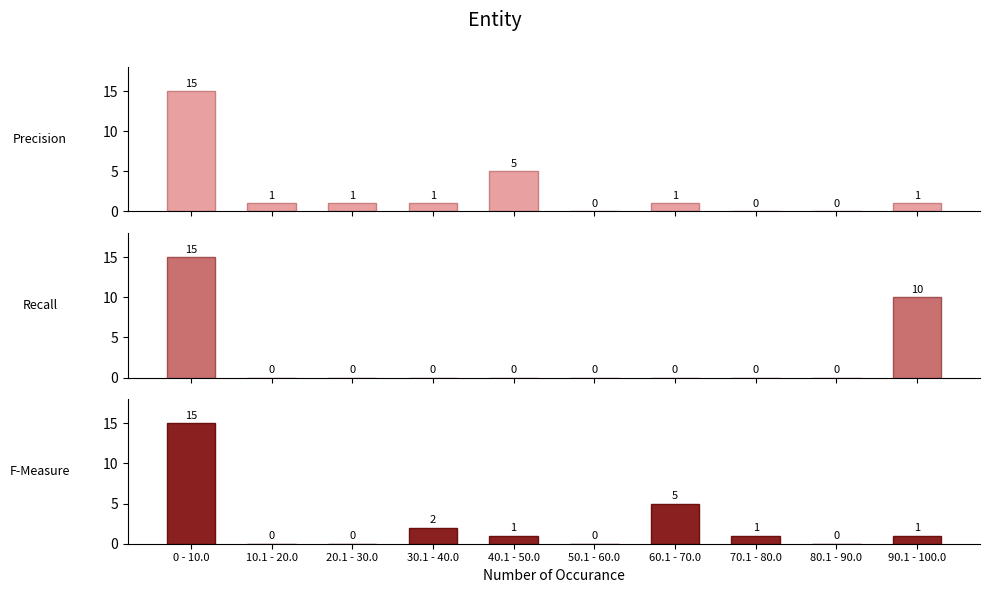

What position from the right is 10.1 - 20.0?

9